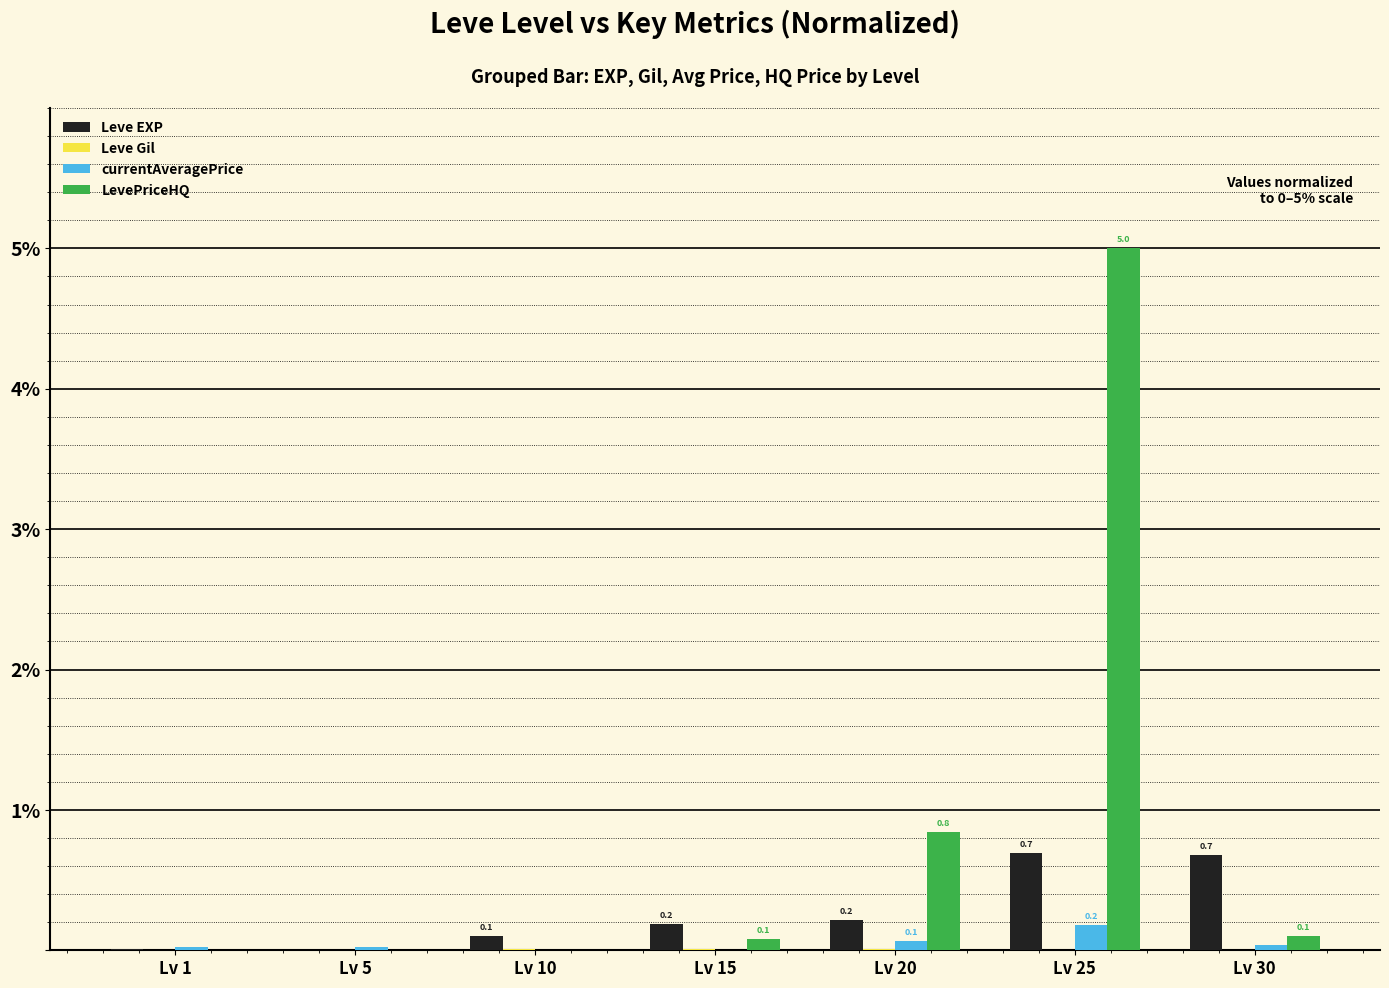

What value does the Leve EXP series have at Lv 30?

0.7